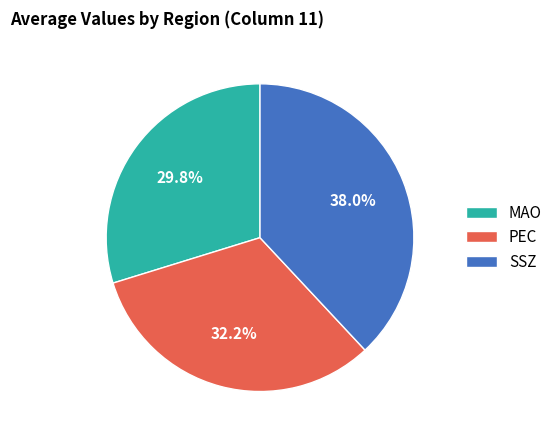

How many slices are in this pie chart?

3